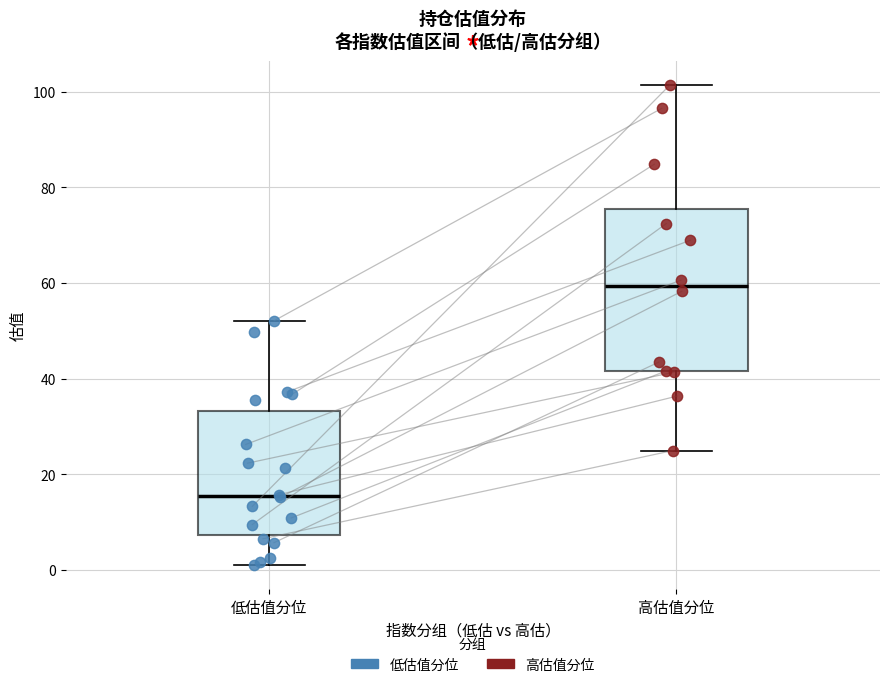

Which box's median line is the highest?

高估值分位